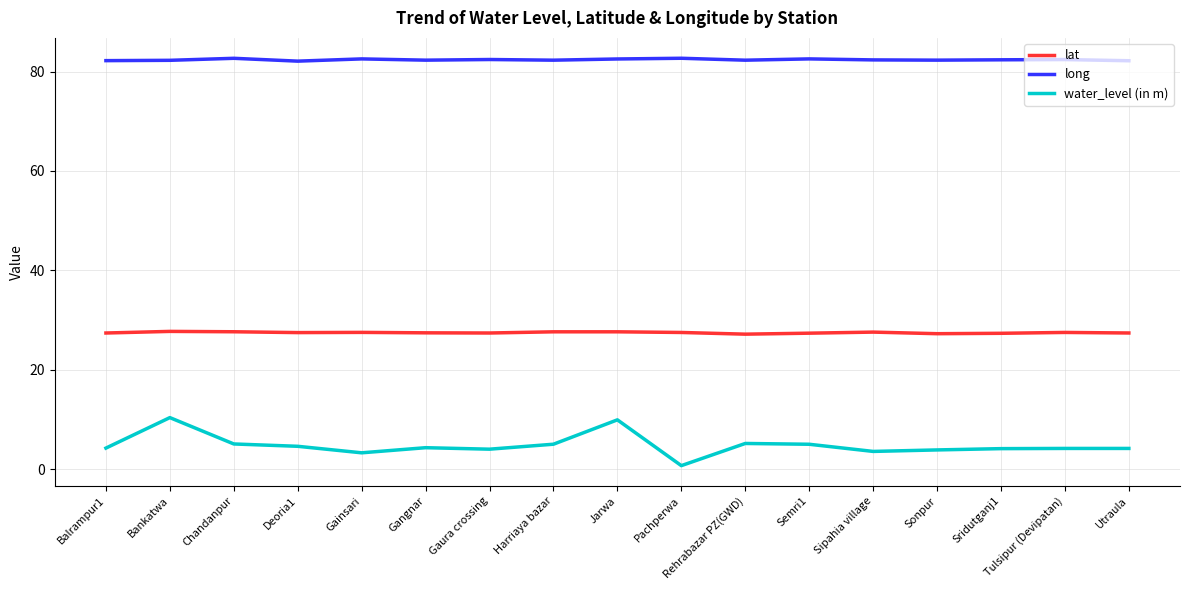

Rank the series by their maximum value, from lowest to highest.

water_level (in m), lat, long